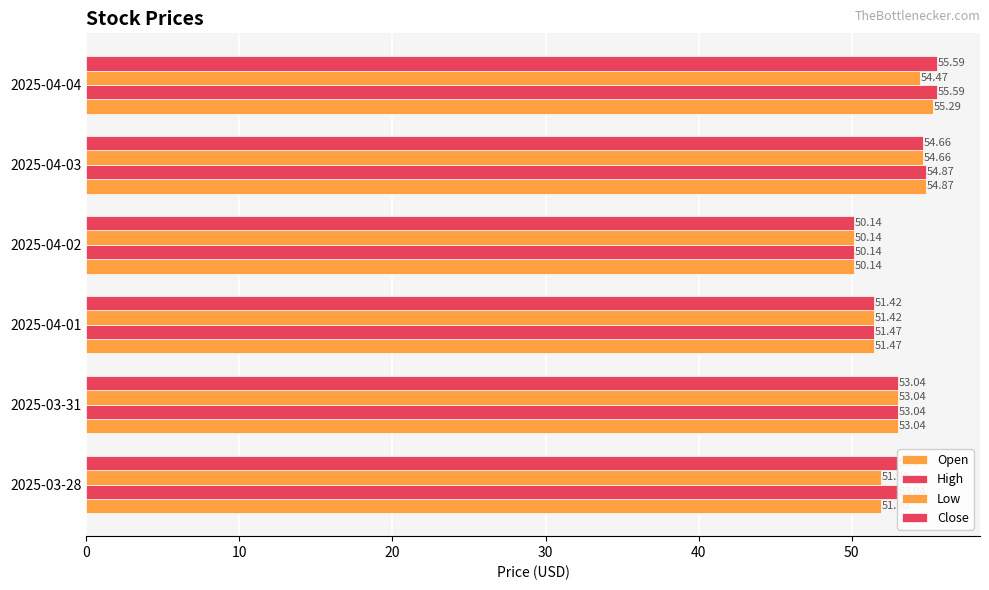

What is the maximum value shown in the chart?

55.6